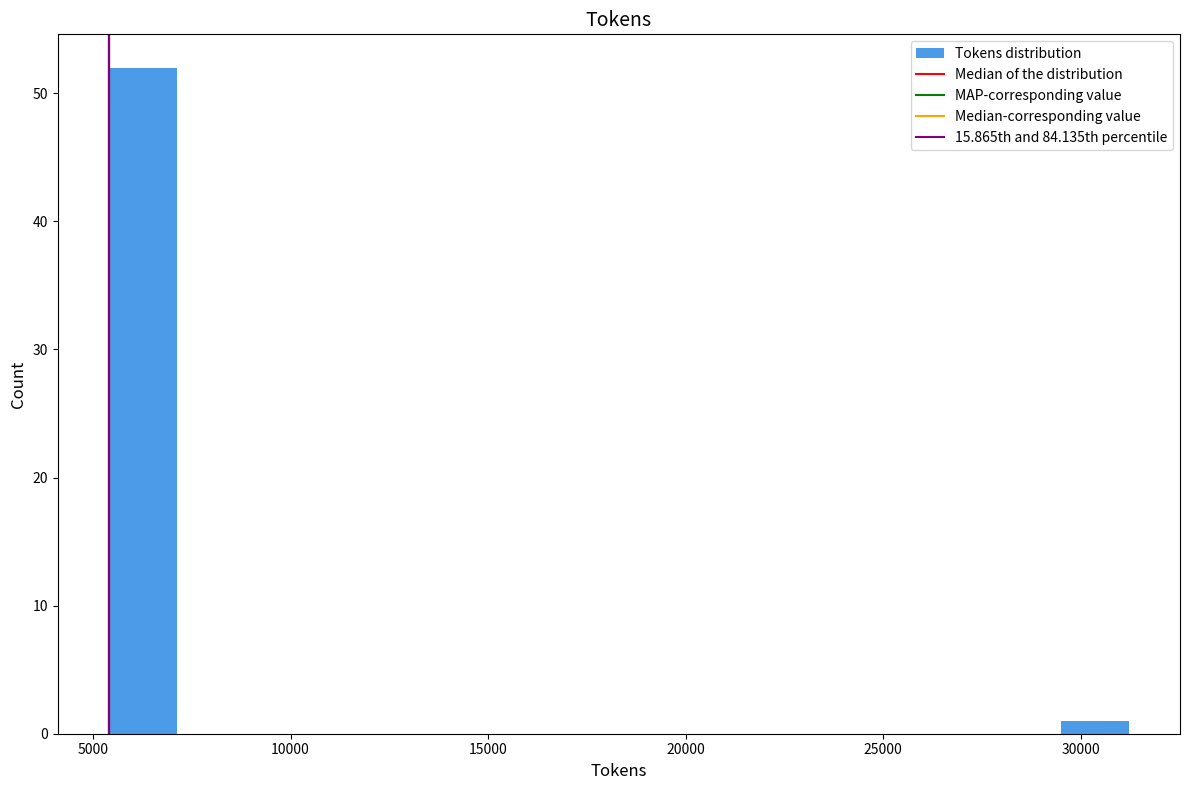

Read against the x-axis, roughly where is the centre of the tallest bar?

6500